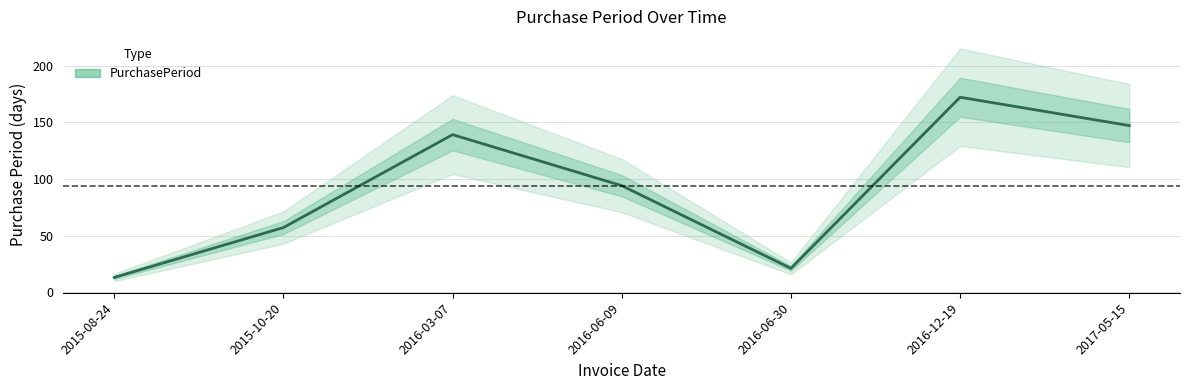

What is the approximate value at 2017-05-15, to the nearest 50?

150